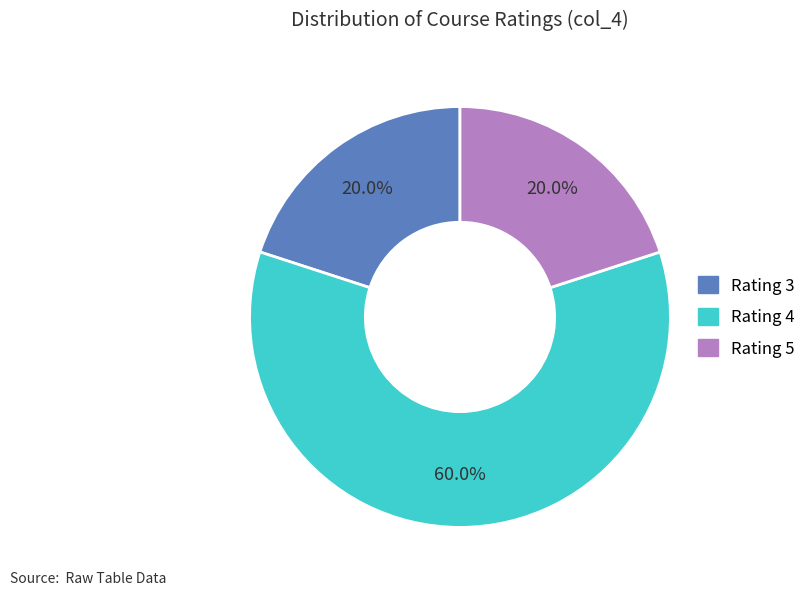

How many segments does this pie chart have?

3